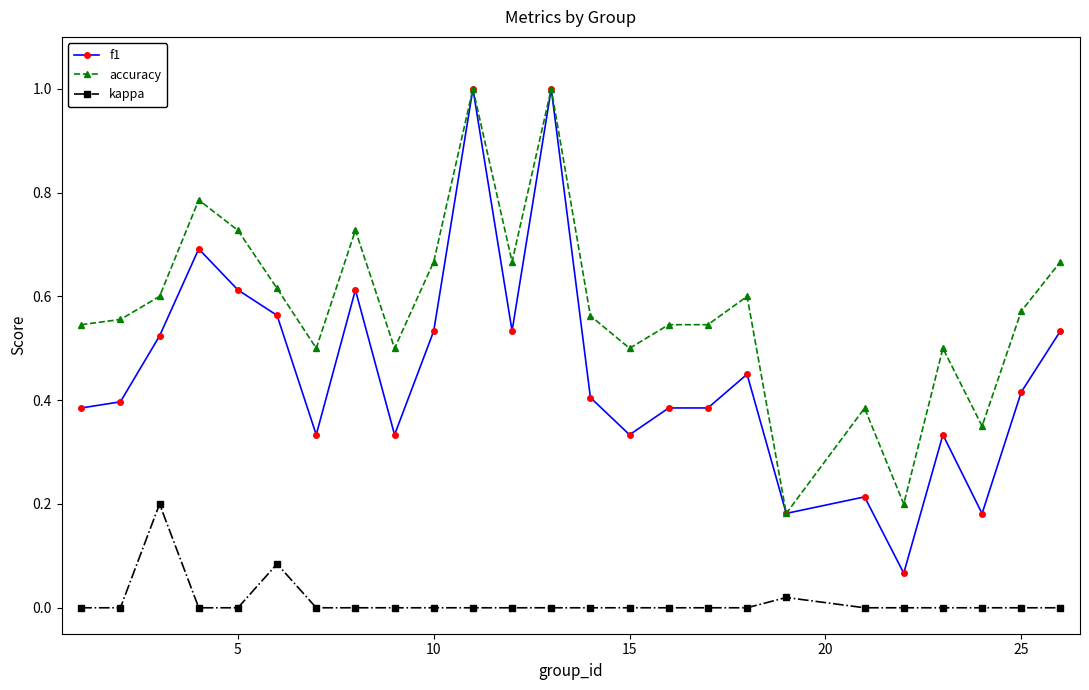

What are all the series names shown in the legend?

f1, accuracy, kappa